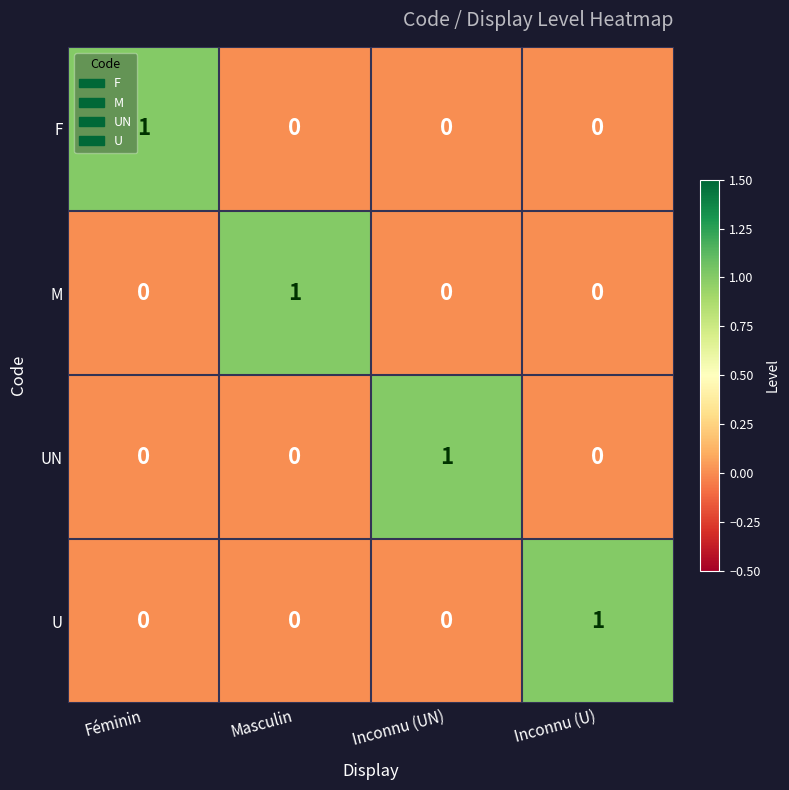

Is it true that F equals 0 at Masculin?

True